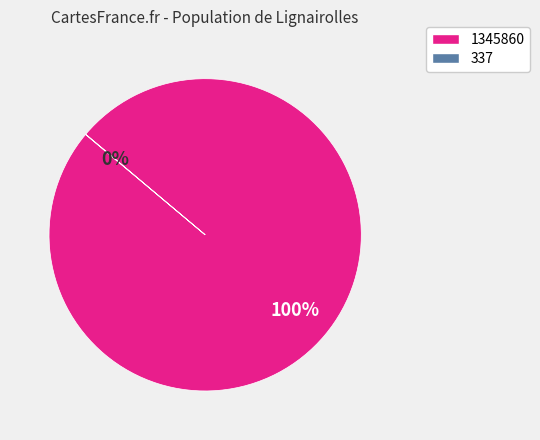

Is it true that 1345860 is 87% of the pie?

False